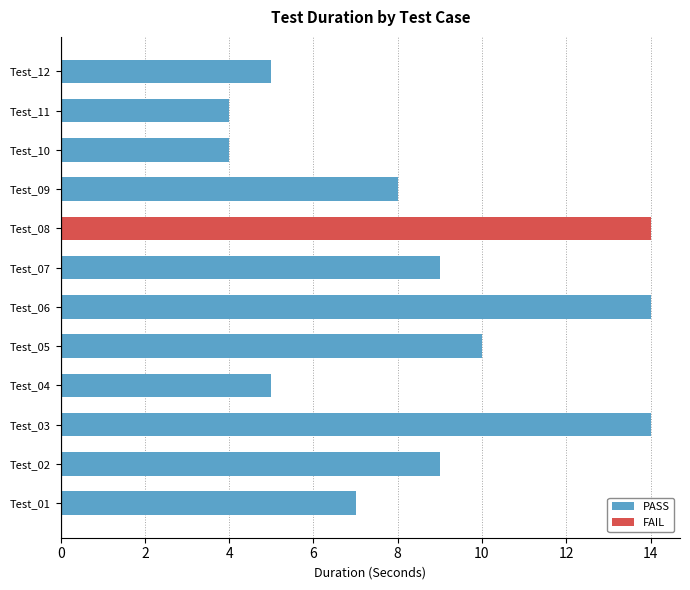

Approximately how many times larger is the value at Test_03 compared to Test_05?

1.4